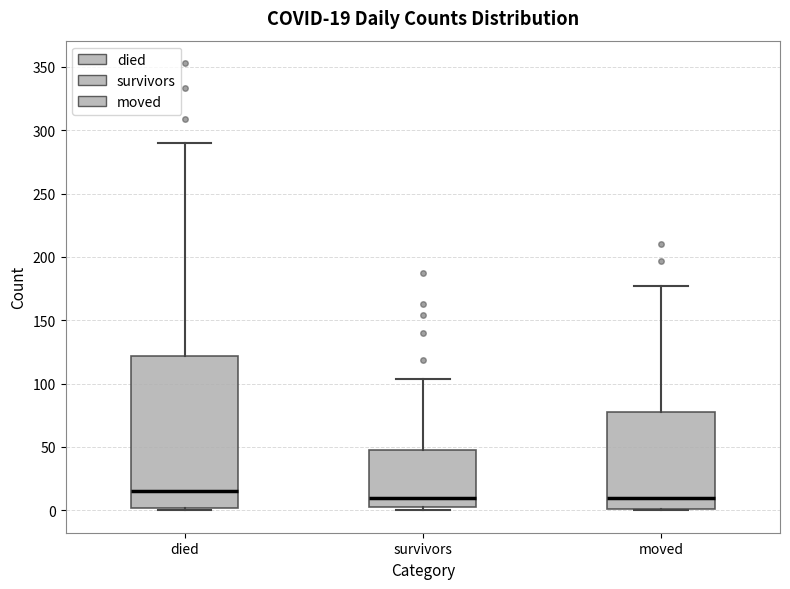

Which box is the tallest, from its lower edge to its upper edge?

died